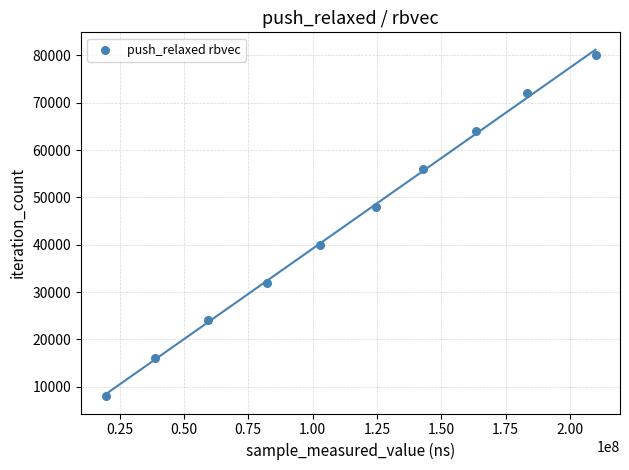

What is the range of Y values (max minus min)?

72045